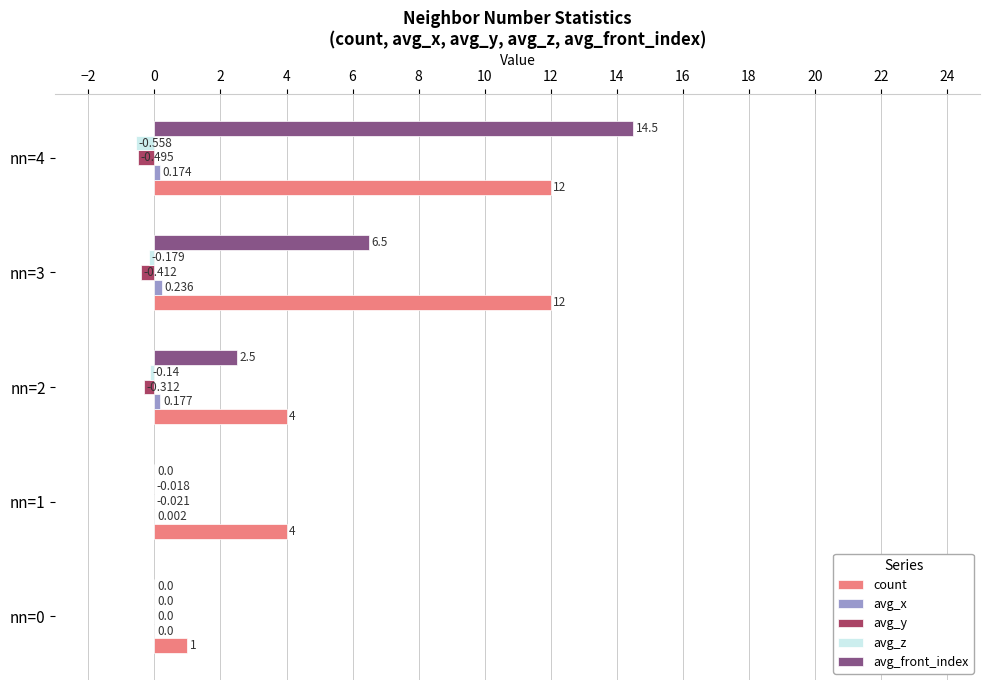

Between nn=2 and nn=3, which series saw the biggest shift?

count